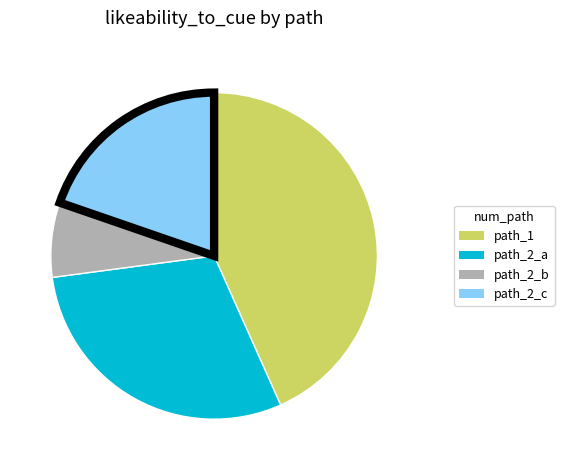

Does any single category account for the majority?

No